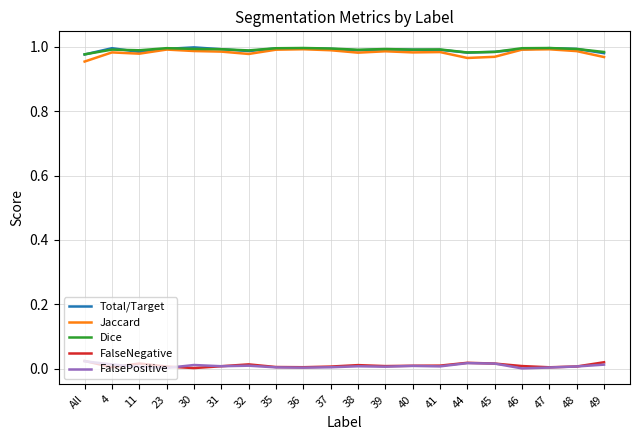

True or false: Dice and FalseNegative cross at least once.

False